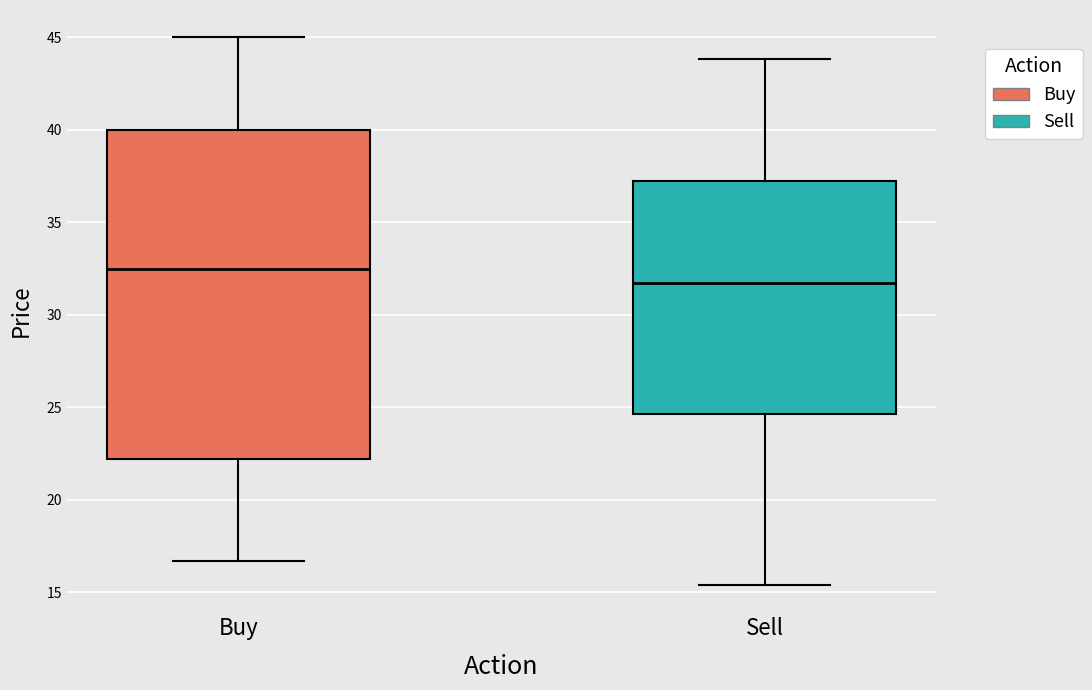

Where does the median line of the box for Sell sit on the y-axis? The values are not printed on the chart, so give them approximately, as read against the axis.

31.5